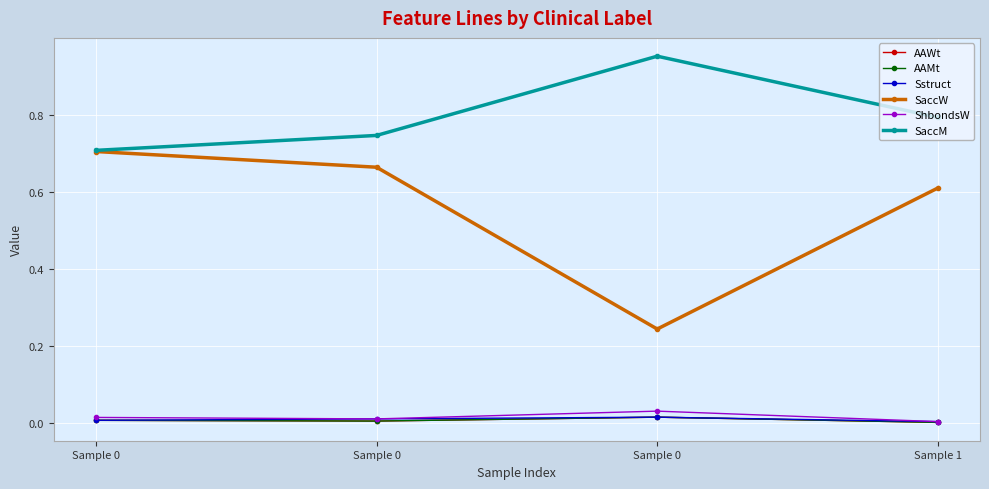

Is this an area chart (filled region under the line)?

No